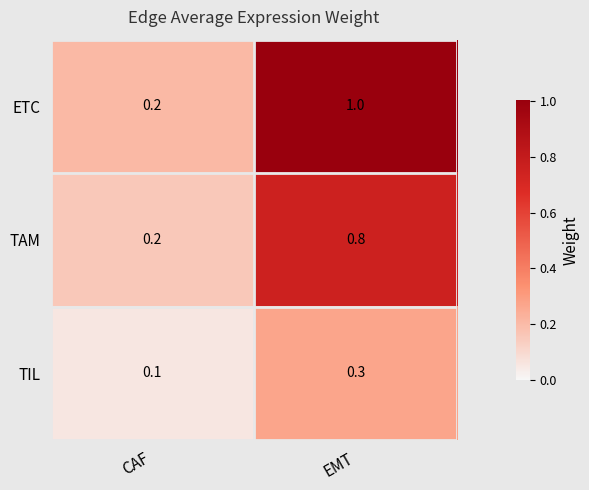

At which label is ETC closest to 0?

CAF